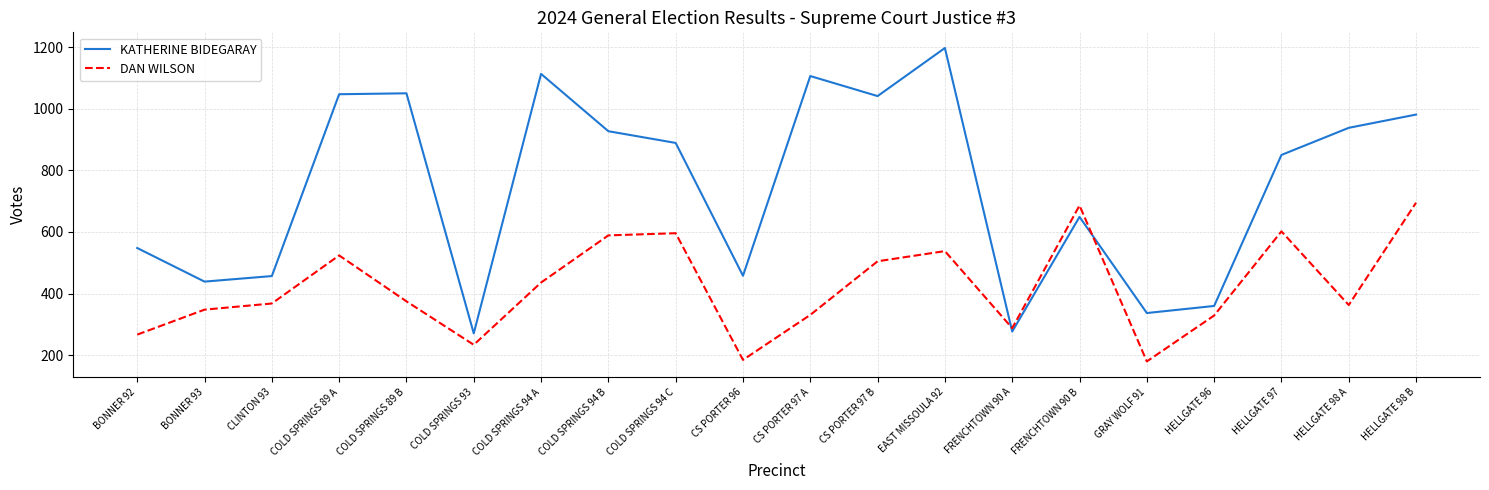

Rank the series by their average value, from highest to lowest.

KATHERINE BIDEGARAY, DAN WILSON